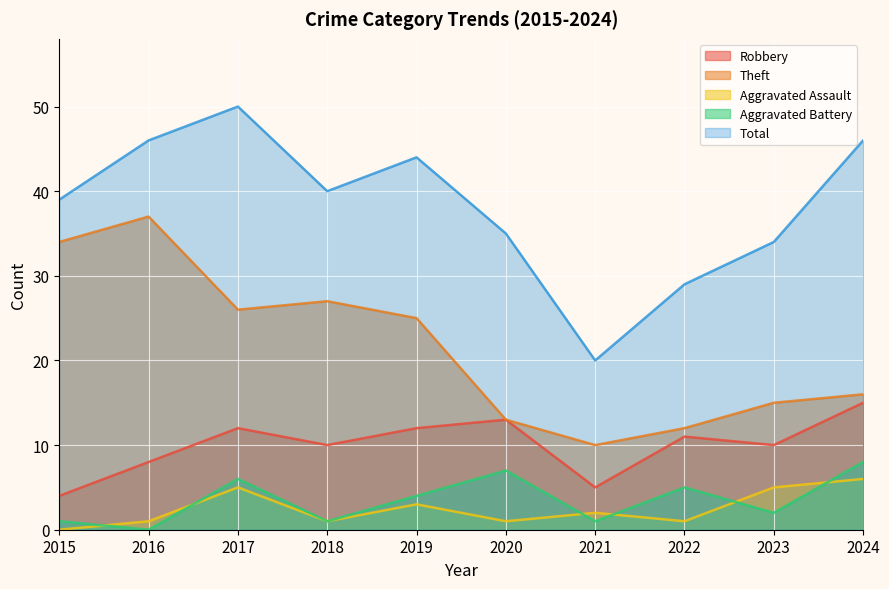

Reading right to left, list all the values displayed in this chart.

Robbery: 15	10	11	5	13	12	10	12	8	4
Theft: 16	15	12	10	13	25	27	26	37	34
Aggravated Assault: 6	5	1	2	1	3	1	5	1	0
Aggravated Battery: 8	2	5	1	7	4	1	6	0	1
Total: 46	34	29	20	35	44	40	50	46	39